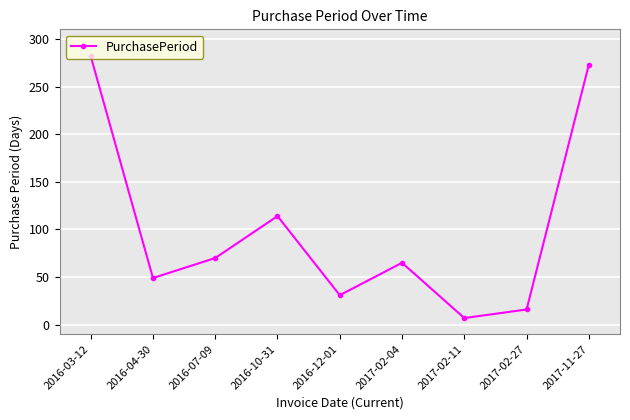

At which label is the value closest to 144?

2016-10-31